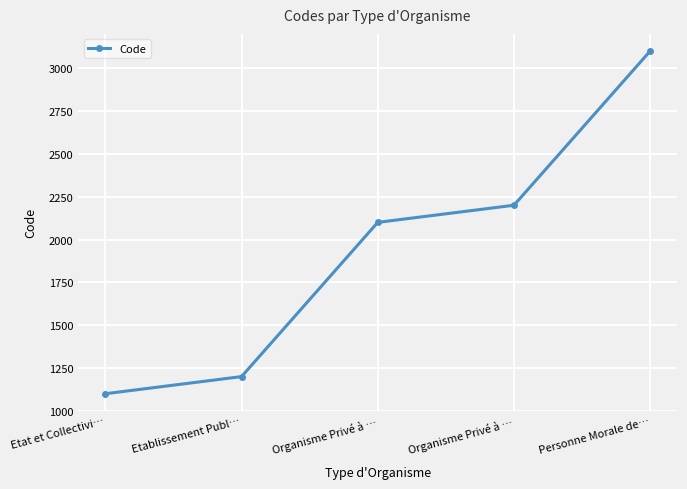

True or false: the data has more than 2 interior local peaks.

False